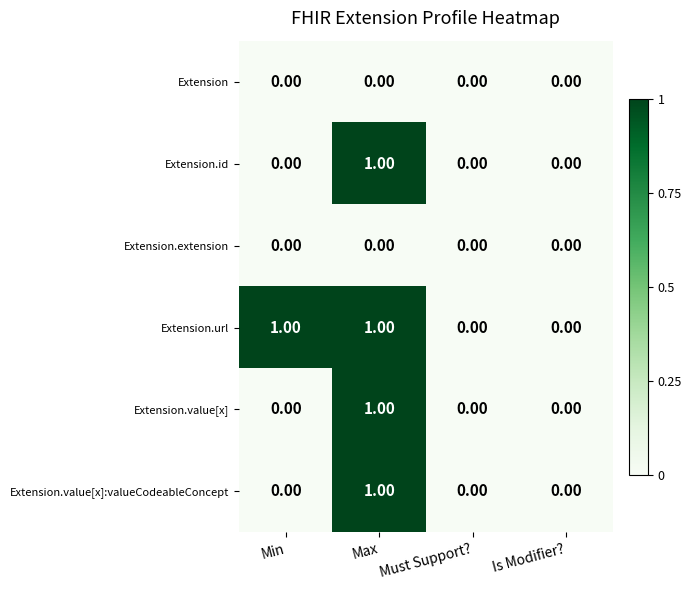

At which label does Extension.id reach its peak?

Max